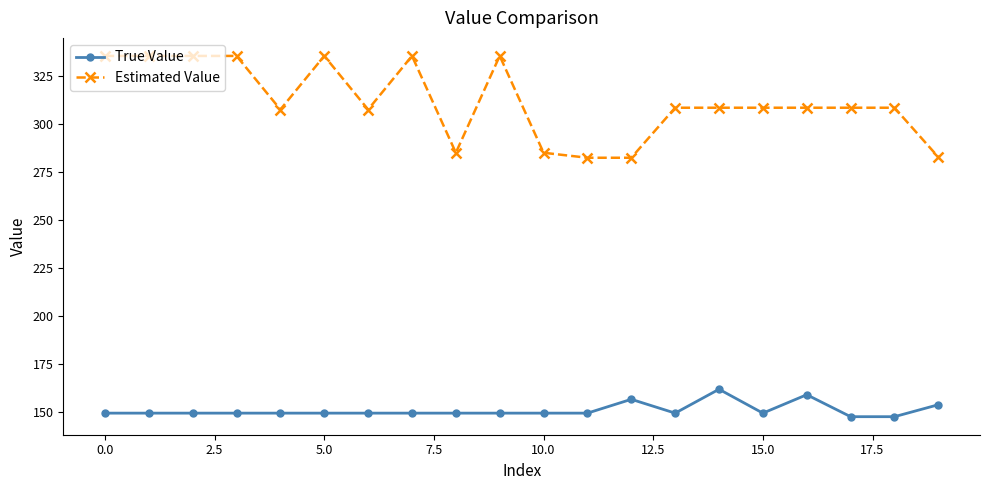

What is the greatest value displayed?

335.4